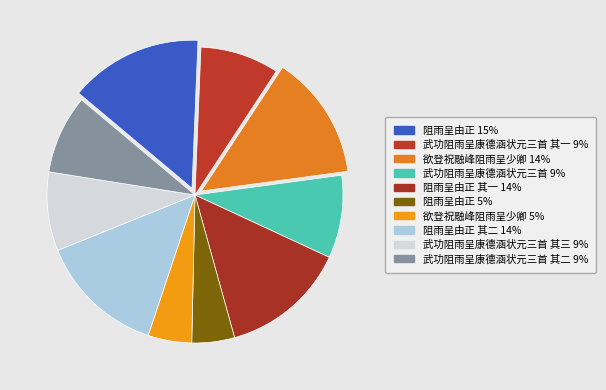

Count the number of slices in the pie.

10